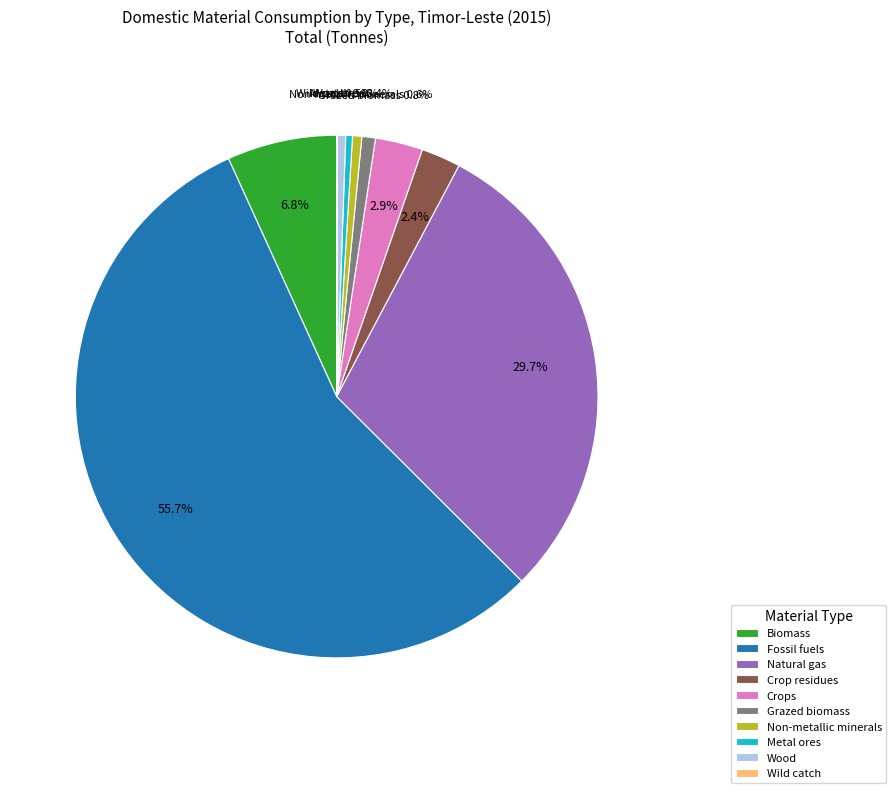

Which category accounts for the majority?

Fossil fuels